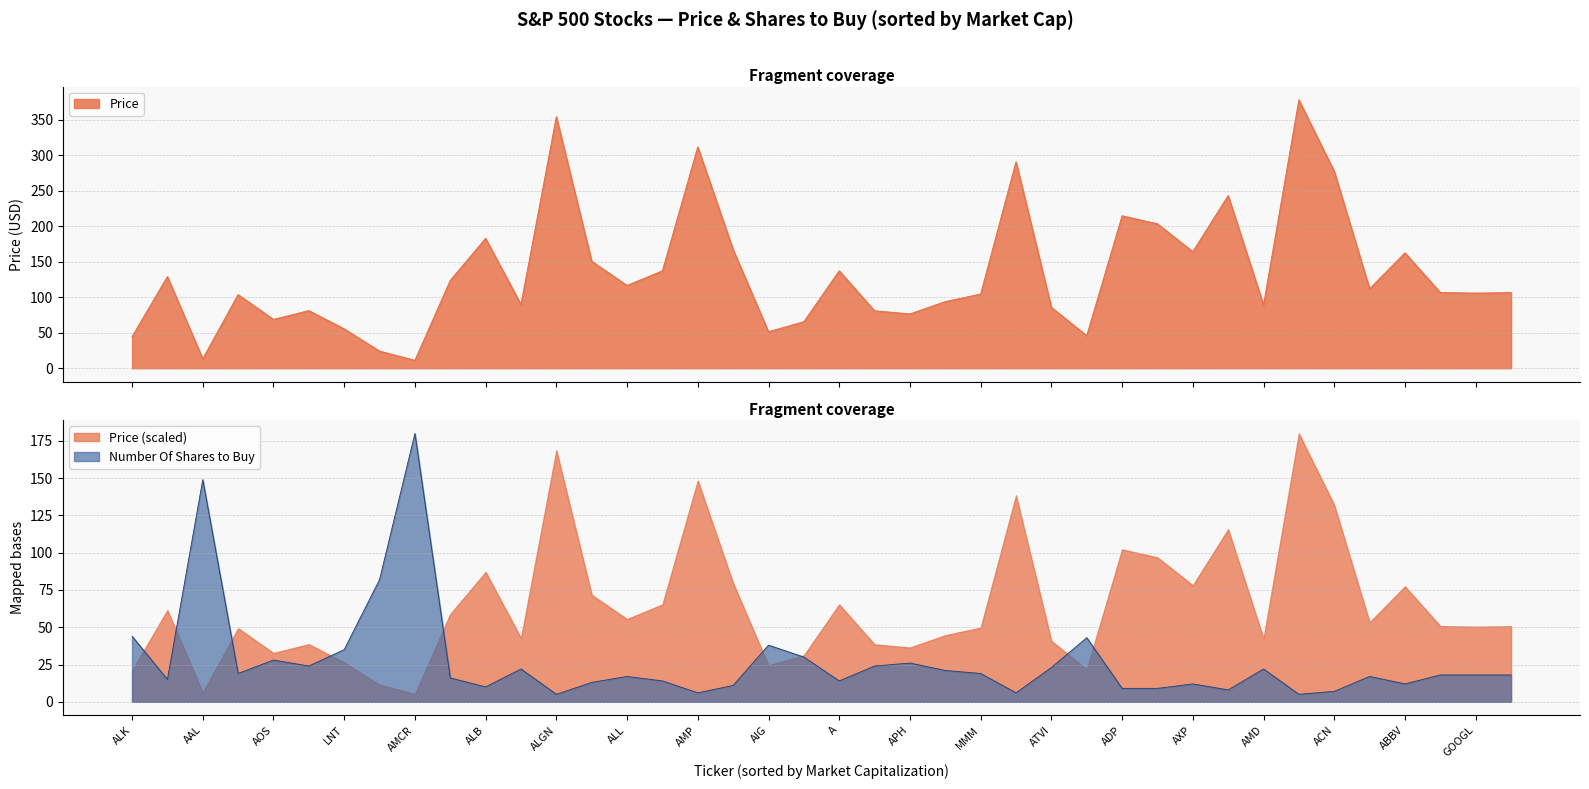

At how many categories does at least one series exceed 281?

4